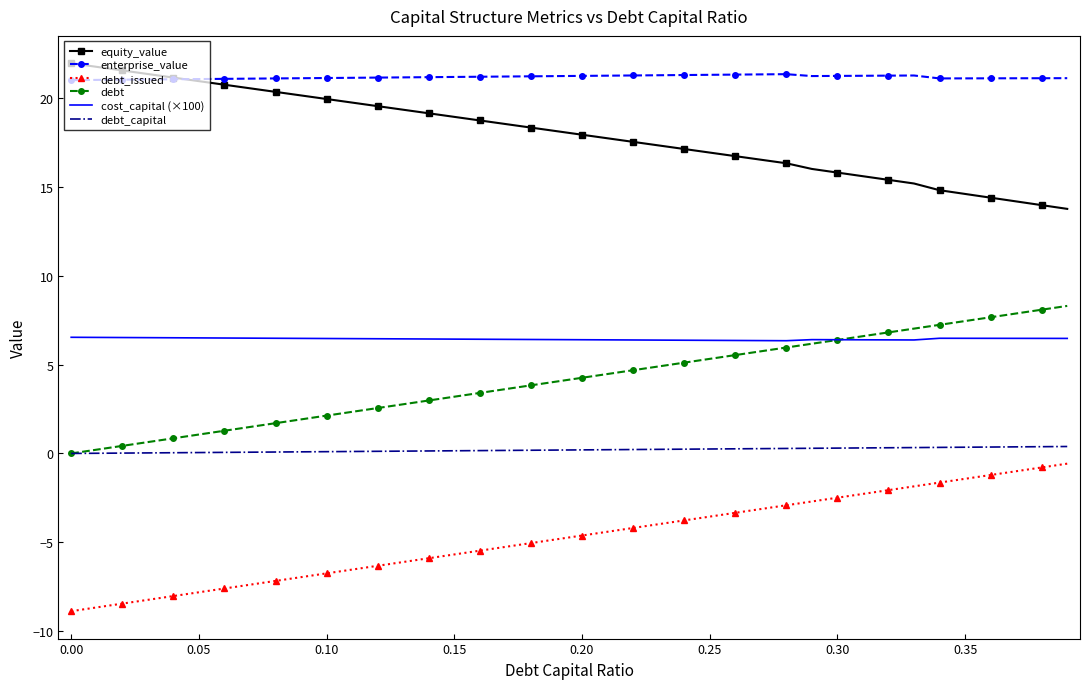

True or false: debt_issued and debt_capital cross at least once.

False